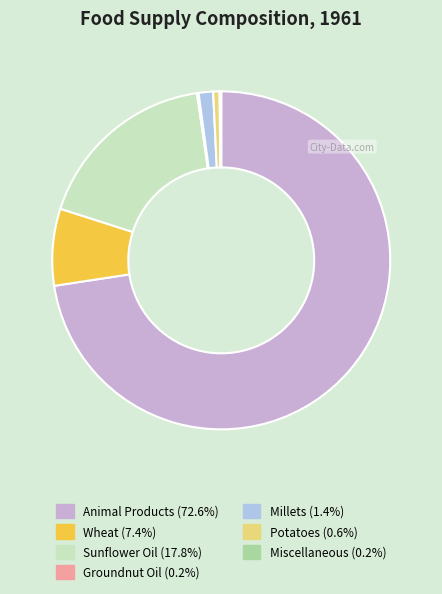

Does any single category account for the majority?

Yes